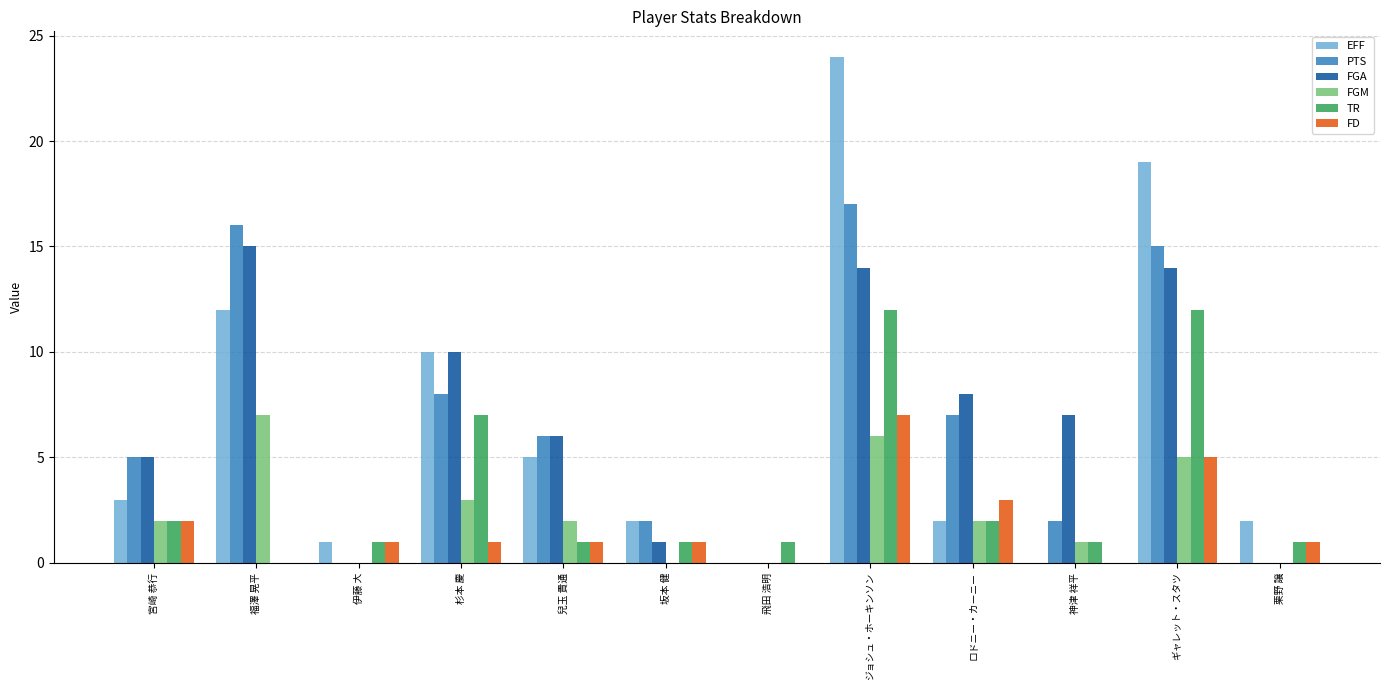

What is the sum of all FGA values?

80